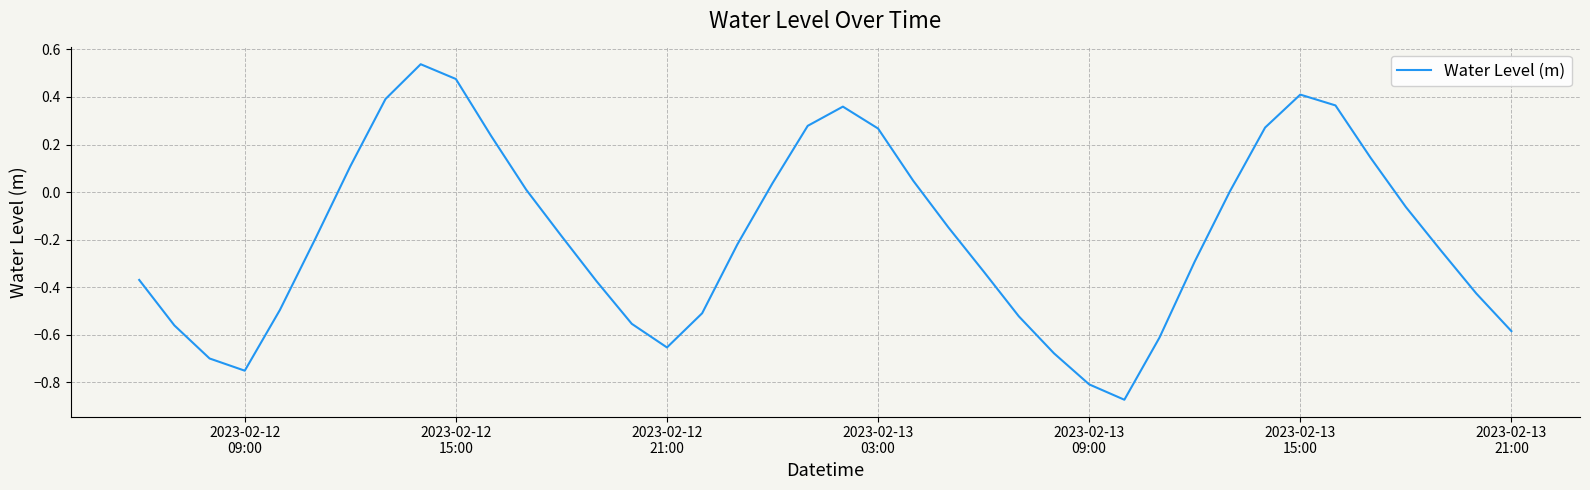

What is the difference between the maximum and minimum values?

1.4